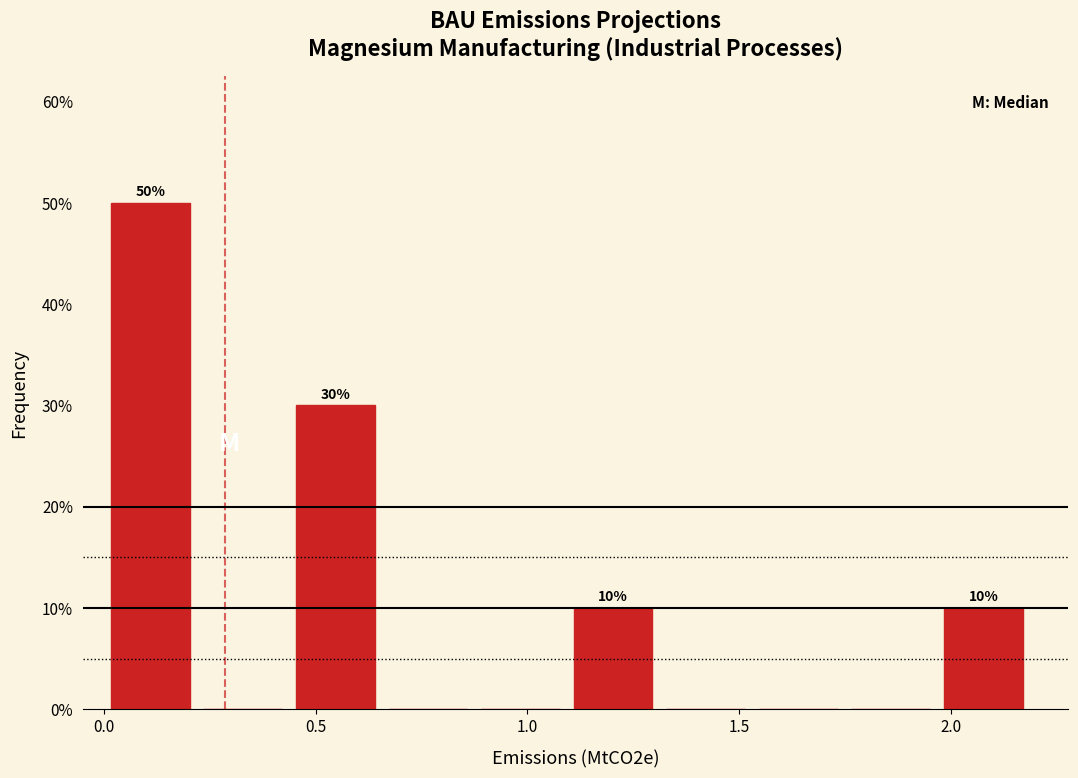

Over which range of the x-axis is the bar tallest?

0.00 to 0.20